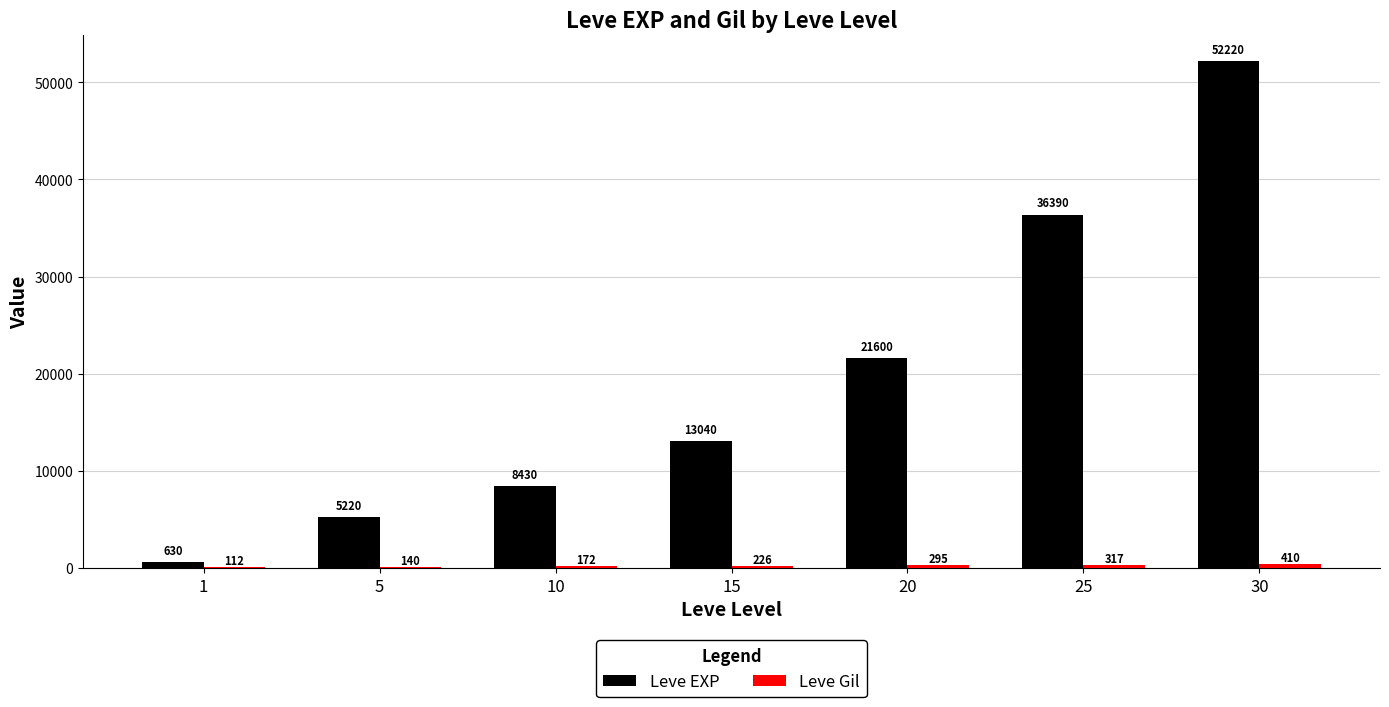

At which category is the sum across all series the highest?

30